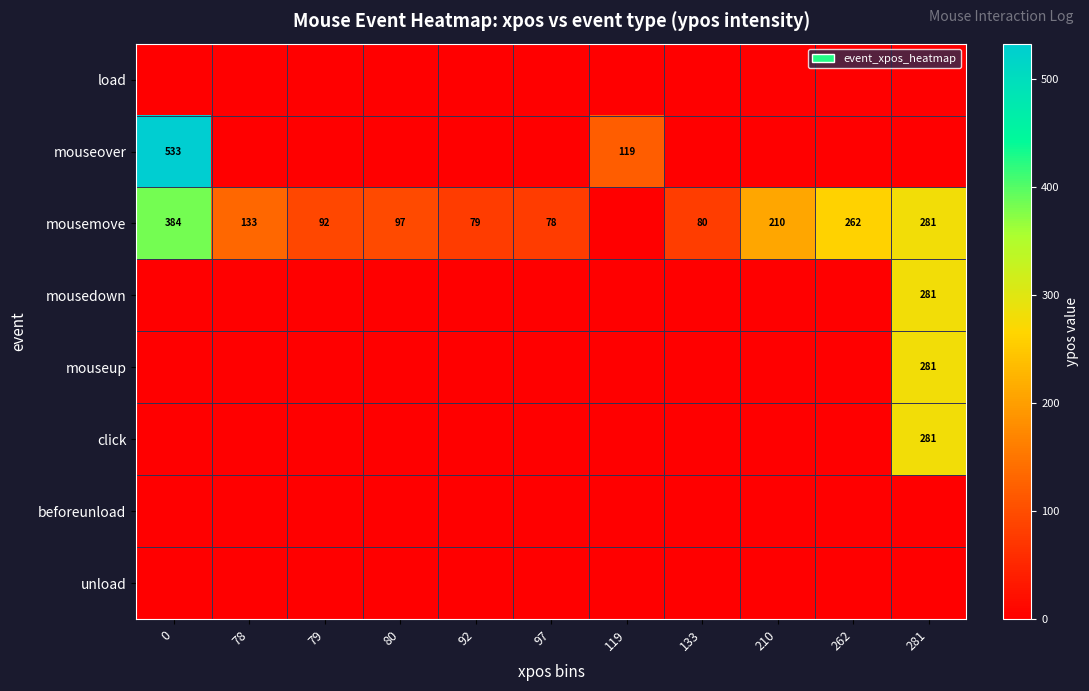

What is the difference between the mousemove values at 281 and 97?

203